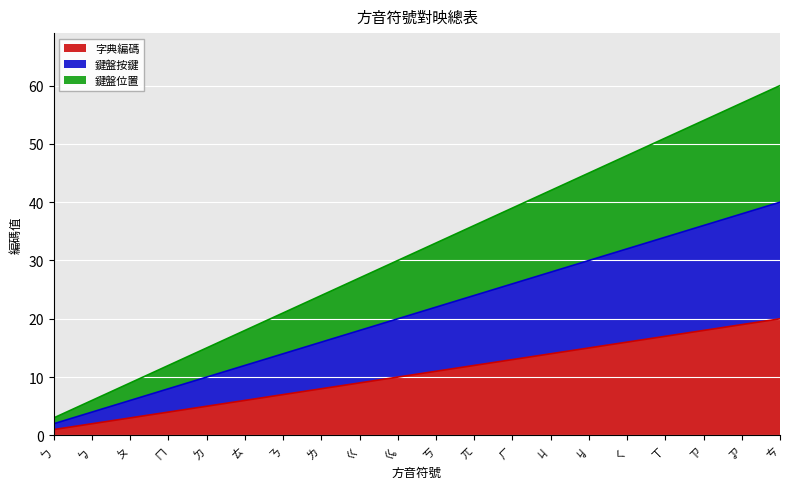

What is the minimum value for 鍵盤按鍵?

2